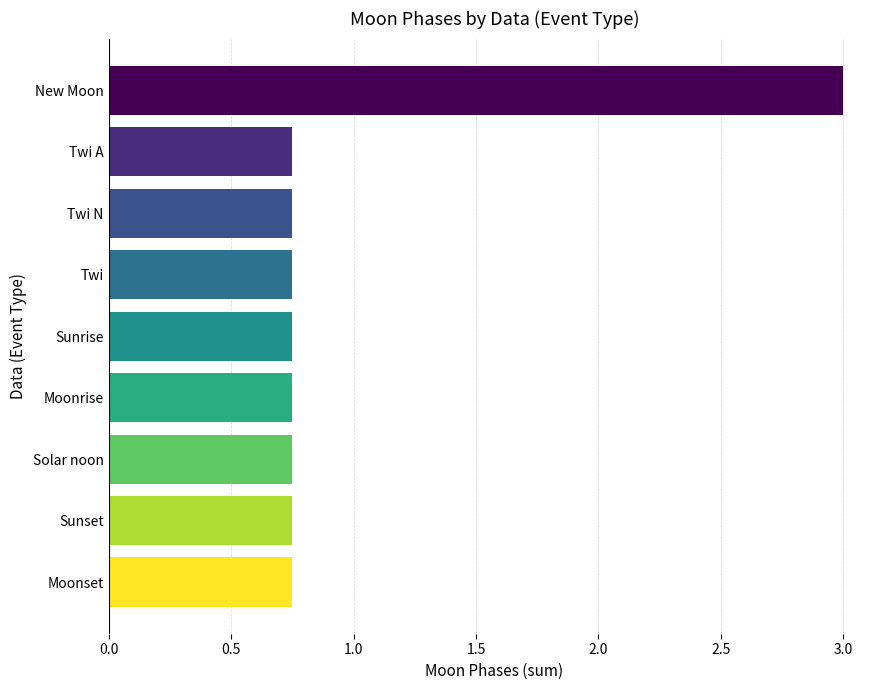

The chart shows a value of 1.1 at Twi. True or false?

False